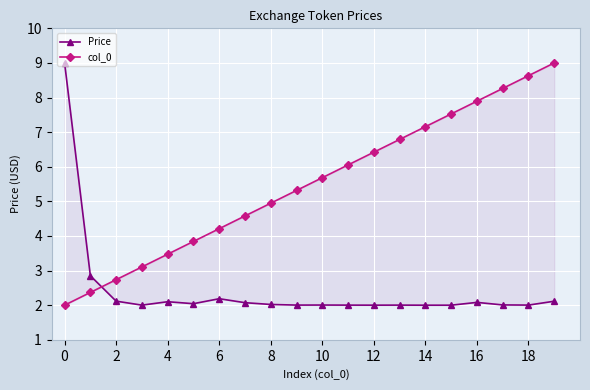

What is the label of the 1st point from the right?

19